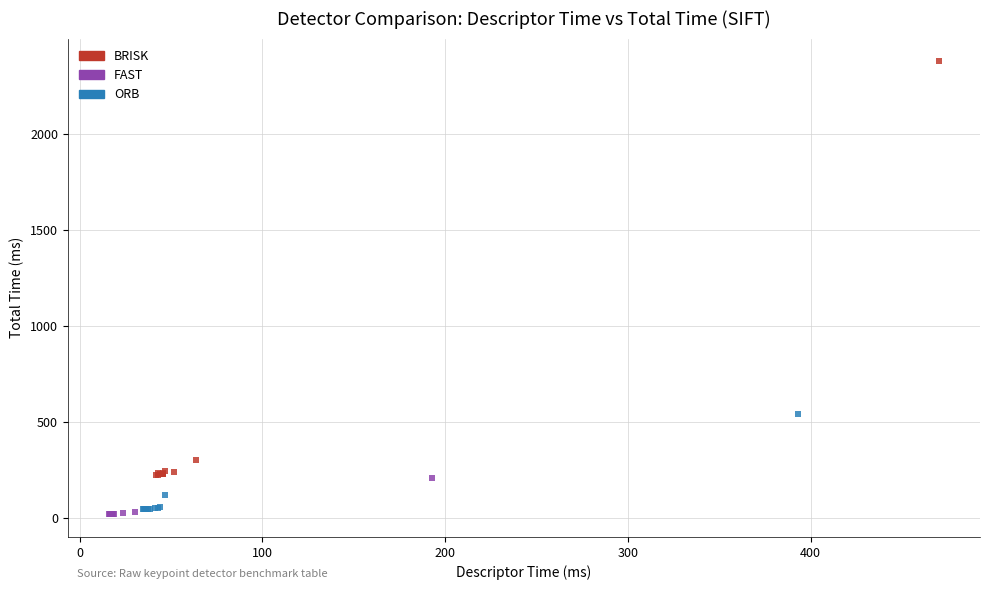

Which series reaches the maximum Y coordinate?

BRISK